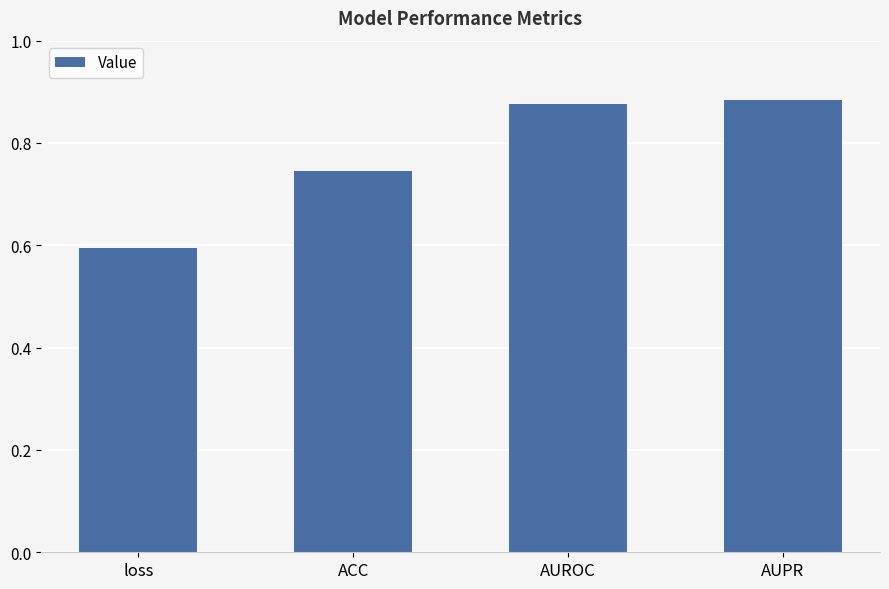

True or false: the data shows 0.6 at loss.

True